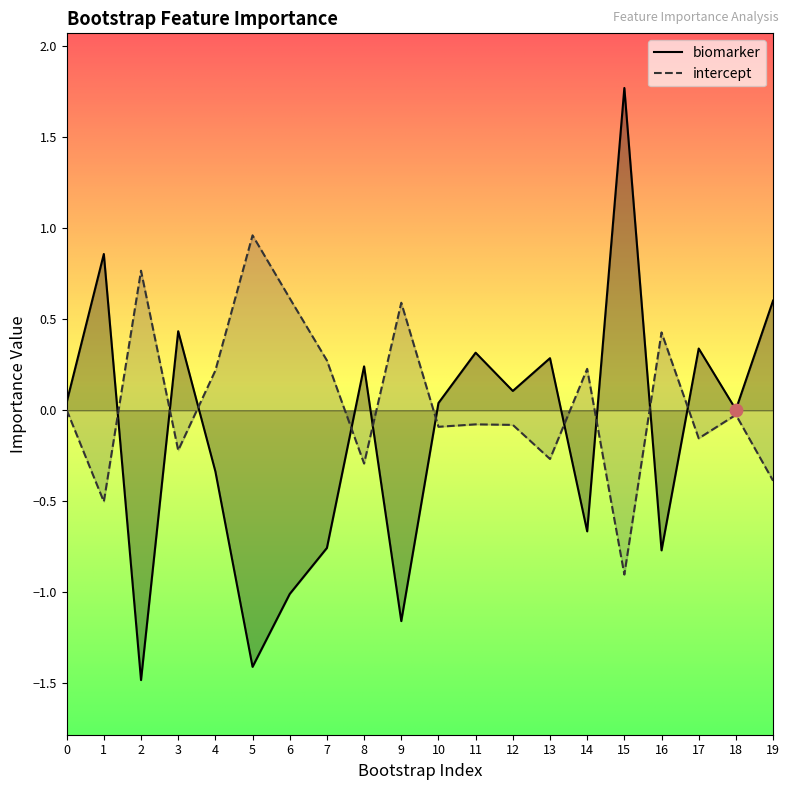

Is the value of intercept at 19 greater than the value of biomarker at 16?

Yes